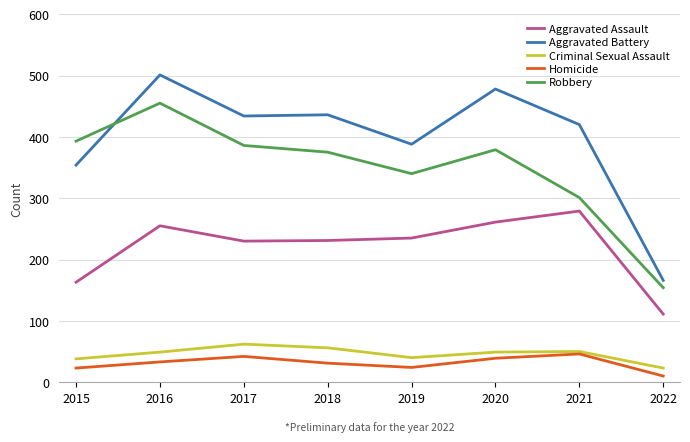

The value of Criminal Sexual Assault at 2015 is 38. True or false?

True